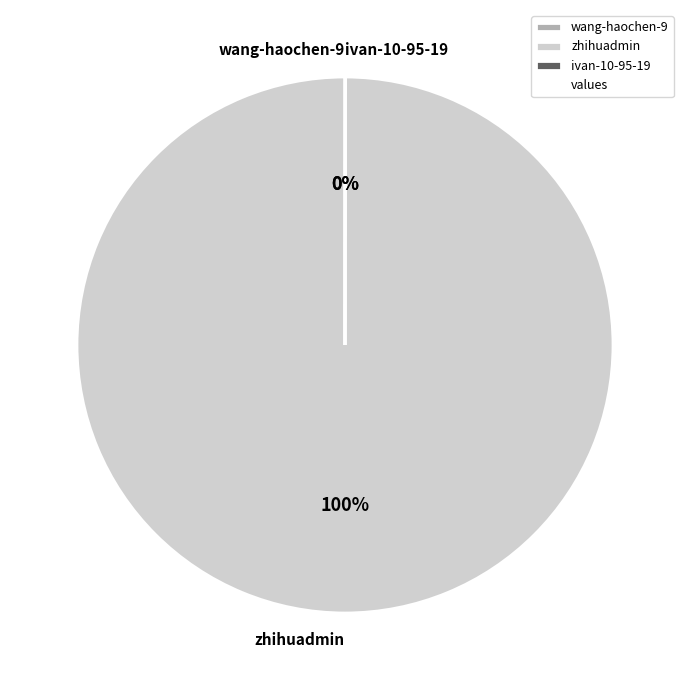

Is it true that zhihuadmin is 100% of the pie?

True